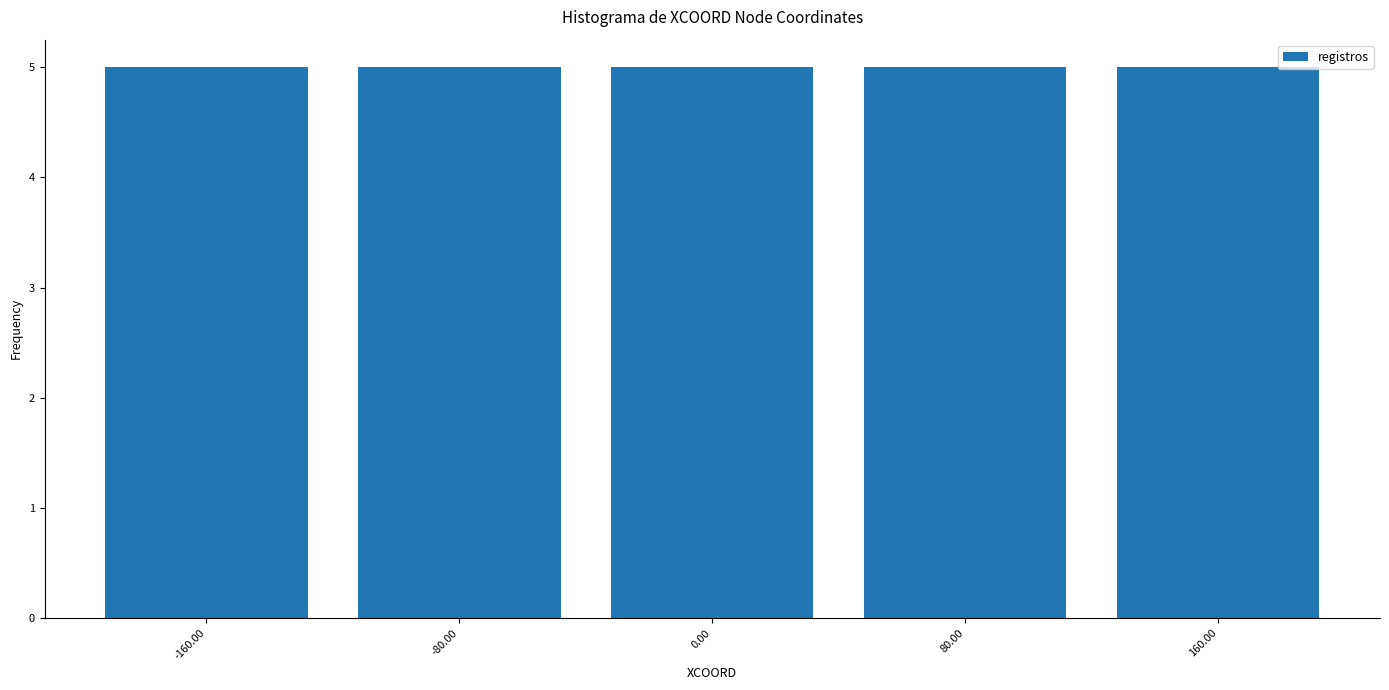

Reading left to right, transcribe this chart: for each bar, give the range it covers on the x-axis and its height. The values are not printed on the chart, so give them approximately, as read against the axis.

-200 to -120: 5
-120 to -40: 5
-40 to 40: 5
40 to 120: 5
120 to 200: 5